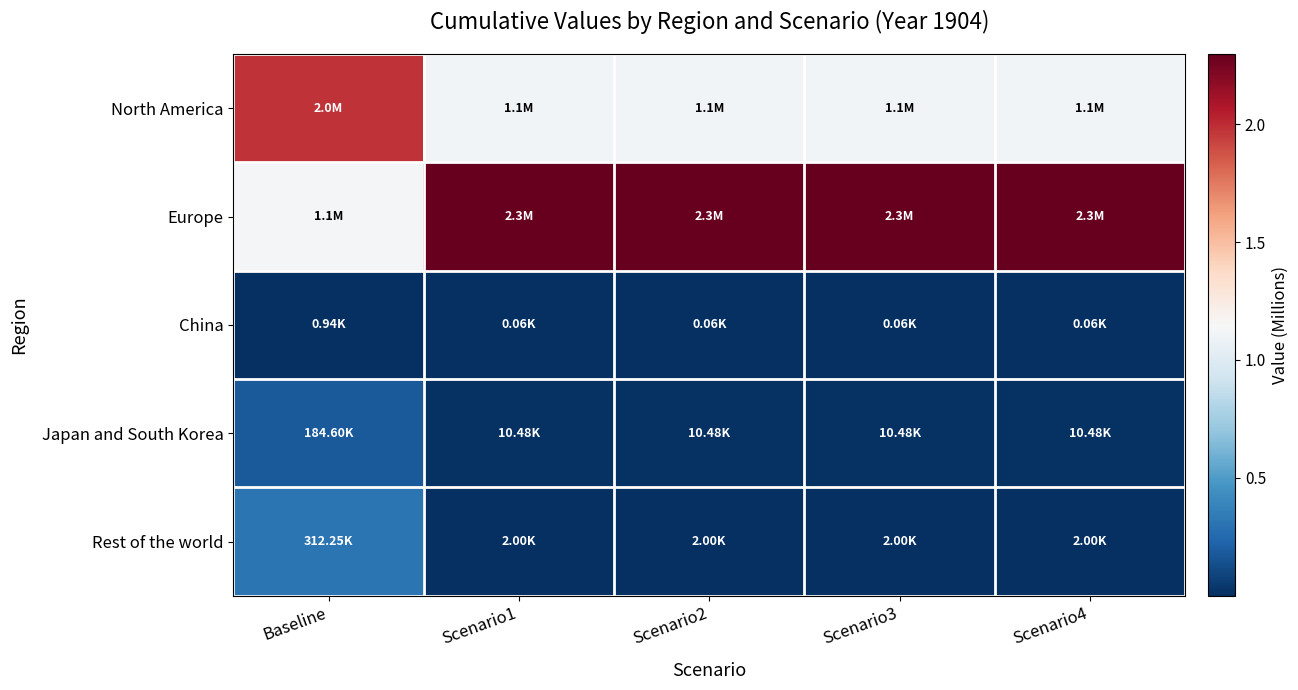

Count the number of data series in this chart.

5